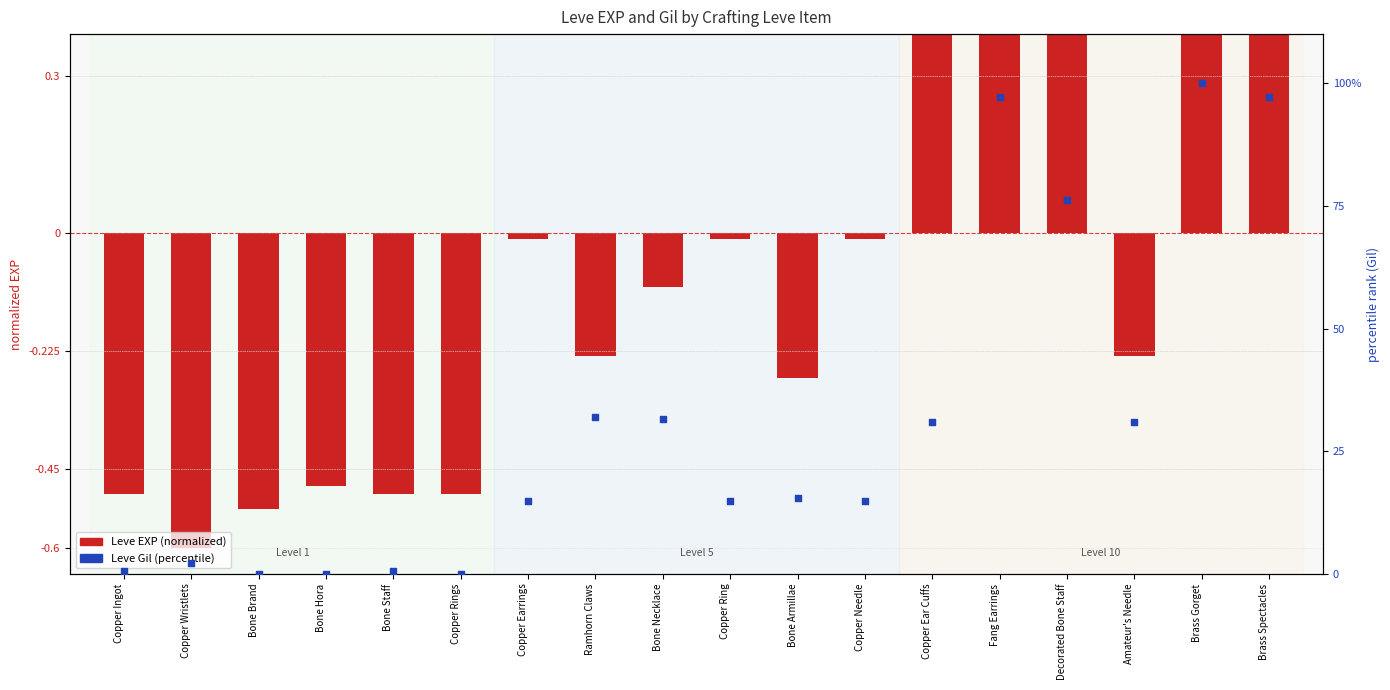

Is the value of Leve Gil (percentile) at Brass Spectacles greater than the value of Leve EXP (normalized) at Brass Spectacles?

Yes